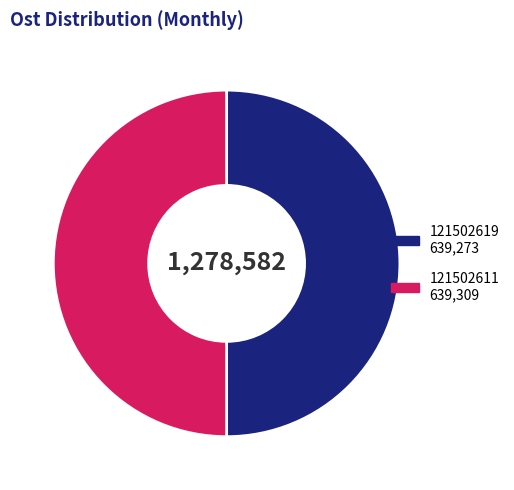

Do 121502611 and 121502619 together represent more than half of the pie?

Yes